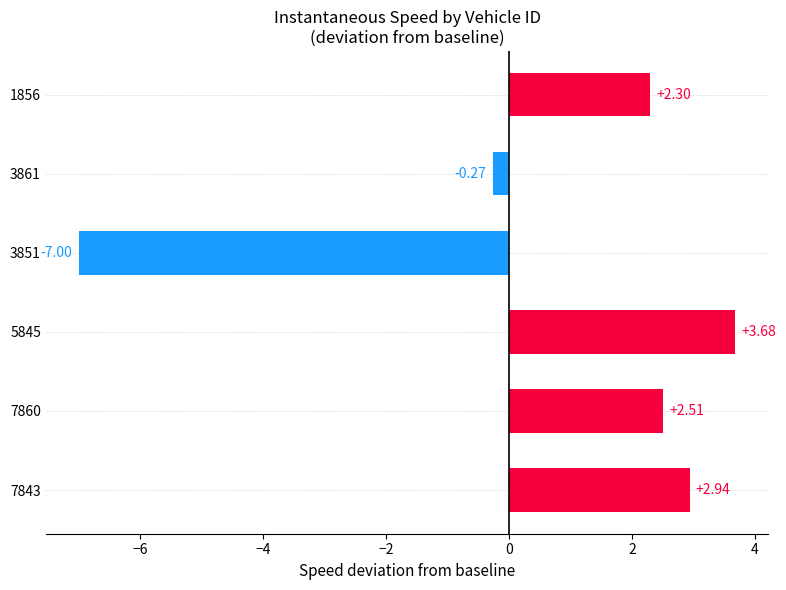

List the labels in order of value, smallest first.

3851, 3861, 1856, 7860, 7843, 5845